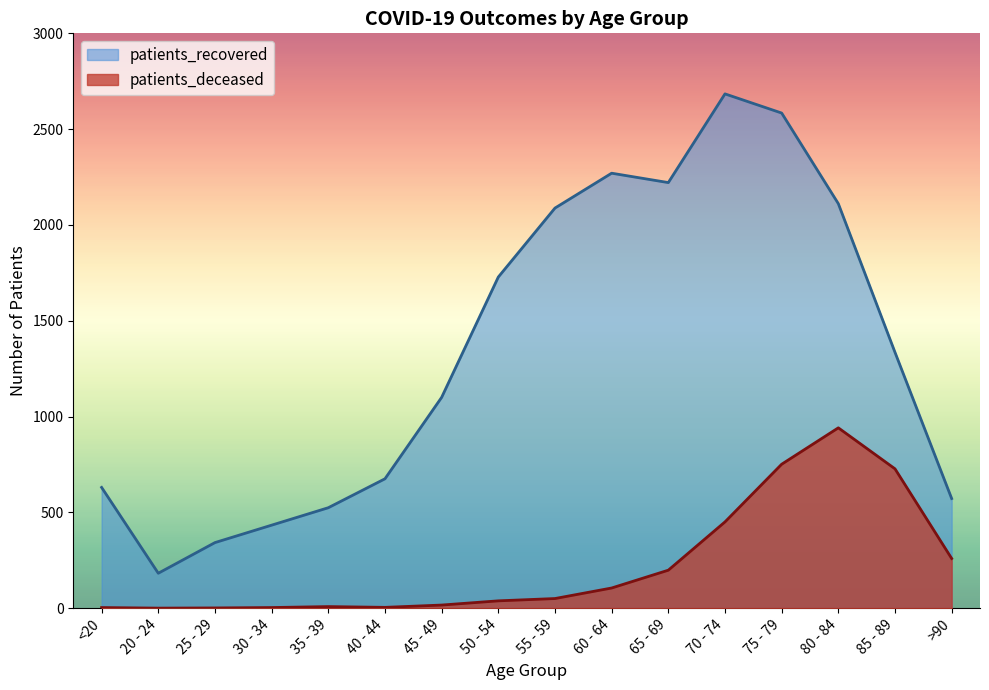

True or false: patients_recovered and patients_deceased cross at least once.

False